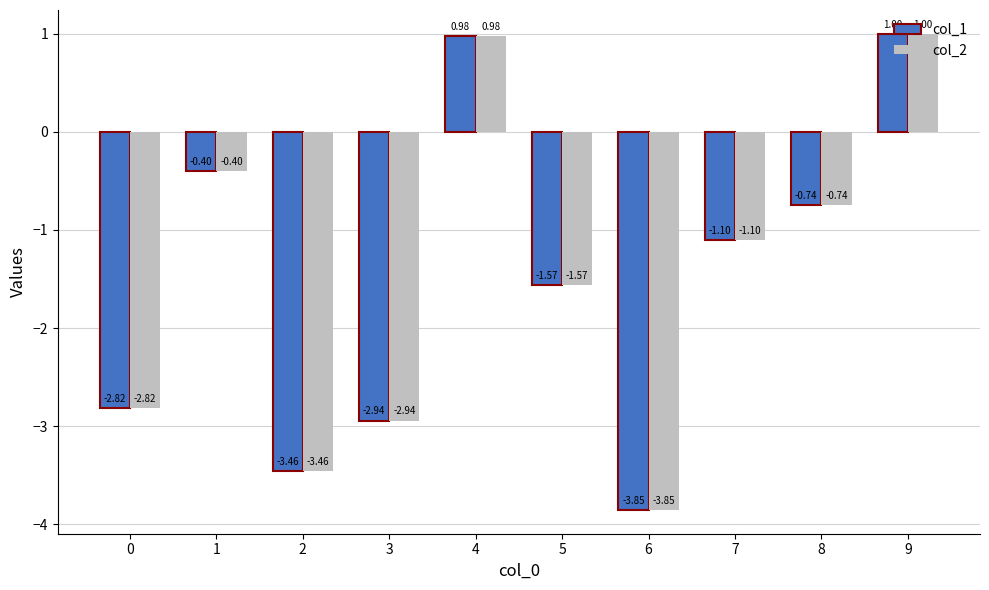

List the labels in order of col_1 value, smallest first.

6, 2, 3, 0, 5, 7, 8, 1, 4, 9